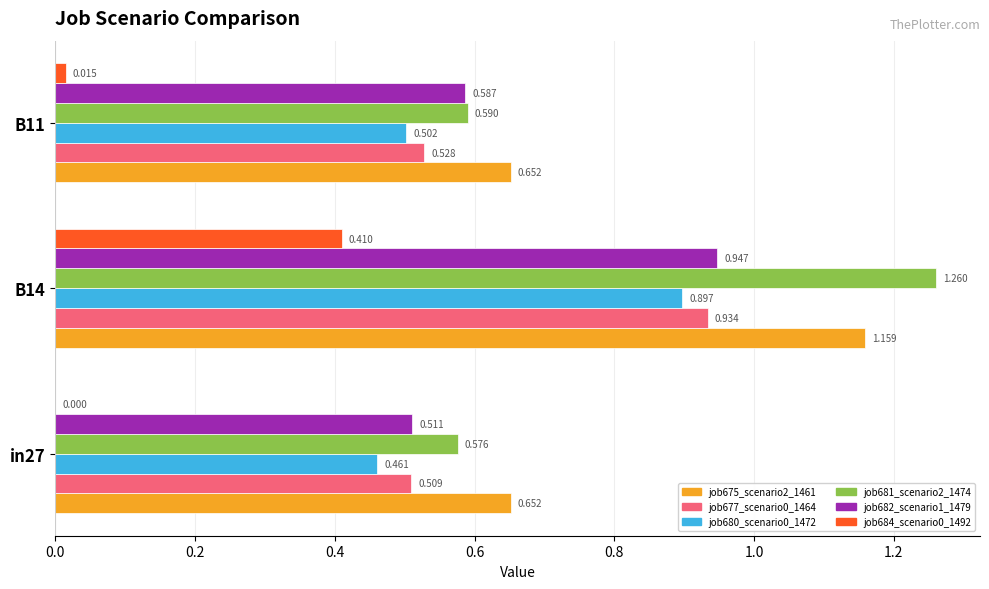

Is the value of job682_scenario1_1479 at B11 greater than the value of job680_scenario0_1472 at B14?

No